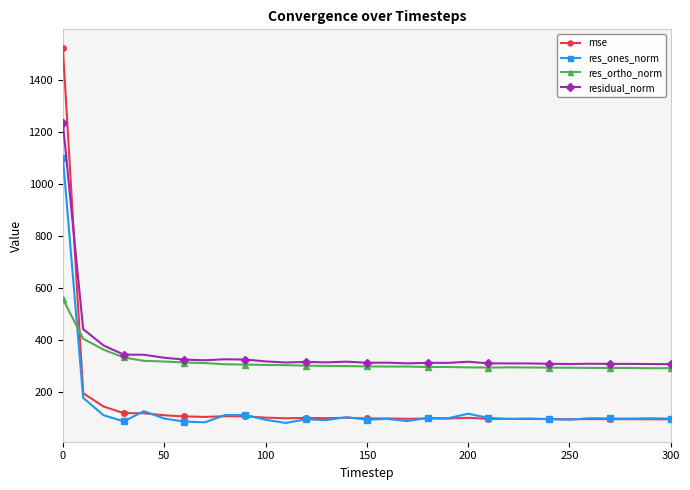

True or false: res_ones_norm has more than 0 interior local peaks.

True